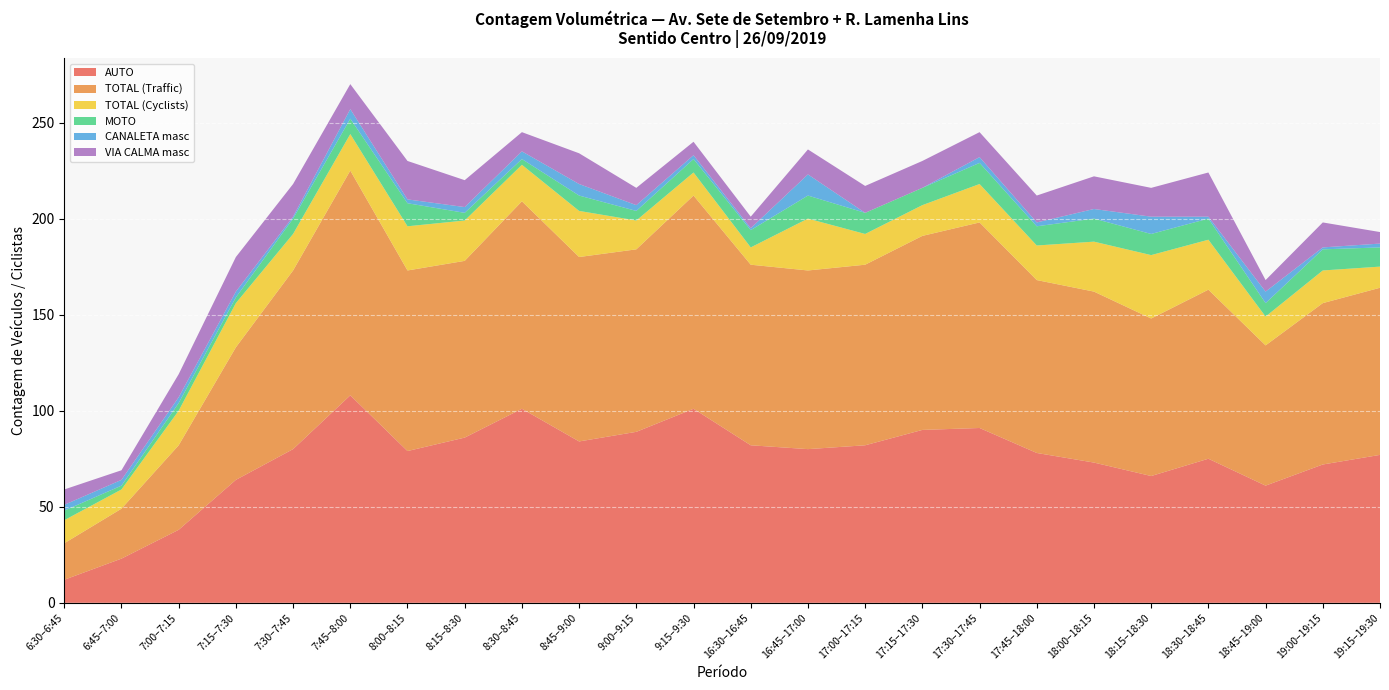

Reading left to right, list all the values displayed in this chart.

AUTO: 12	23	38	64	80	108	79	86	101	84	89	101	82	80	82	90	91	78	73	66	75	61	72	77
TOTAL (Traffic): 19	26	44	69	93	117	94	92	108	96	95	111	94	93	94	101	107	90	89	82	88	73	84	87
TOTAL (Cyclists): 12	10	18	23	19	19	23	21	19	24	15	12	9	27	16	16	20	18	26	33	26	15	17	11
MOTO: 5	2	4	3	8	8	12	4	3	8	5	7	9	12	11	9	11	10	12	11	11	7	11	10
CANALETA masc: 3	3	3	3	1	5	2	3	4	6	3	2	1	11	0	0	3	2	5	9	1	6	1	2
VIA CALMA masc: 8	5	12	18	17	13	20	14	10	16	9	7	6	13	14	14	13	14	17	15	23	6	13	6